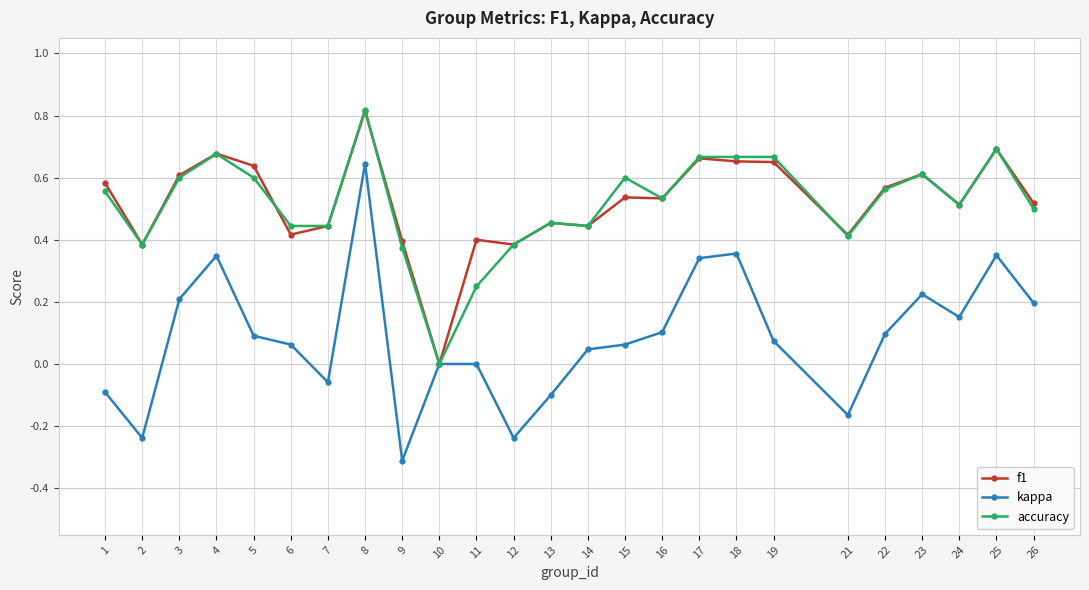

At which label does f1 reach its minimum?

10